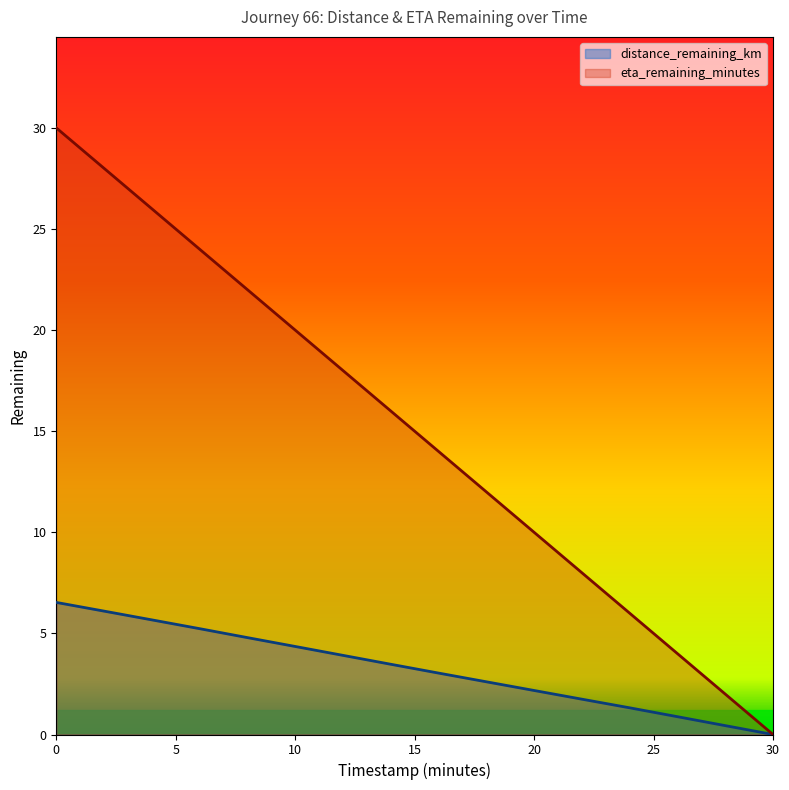

What is the greatest value displayed?

30.0